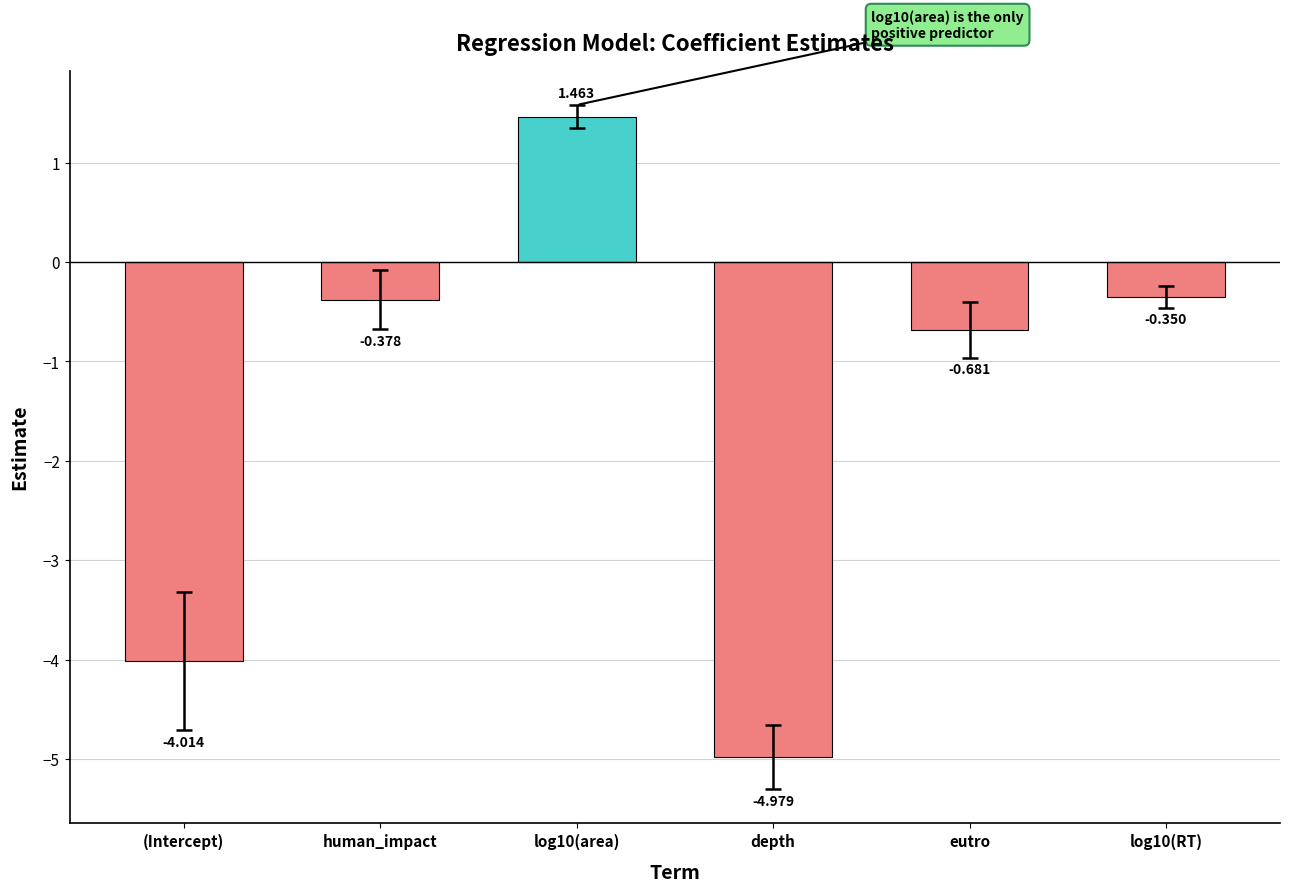

At which category does the chart reach its minimum across all series?

depth